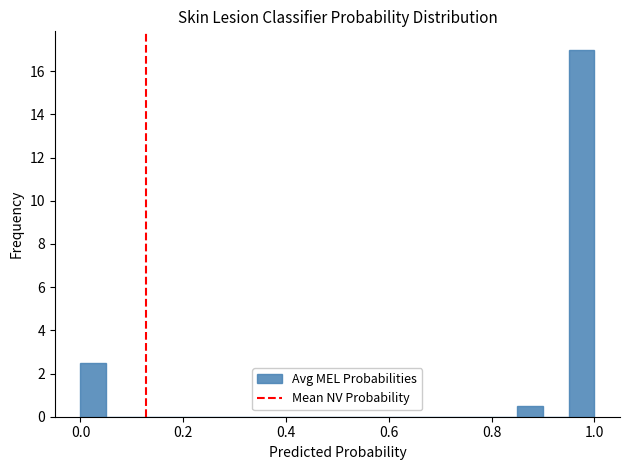

Around what value on the x-axis is the tallest bar? Give the approximate position of its centre, as read against the axis.

0.98